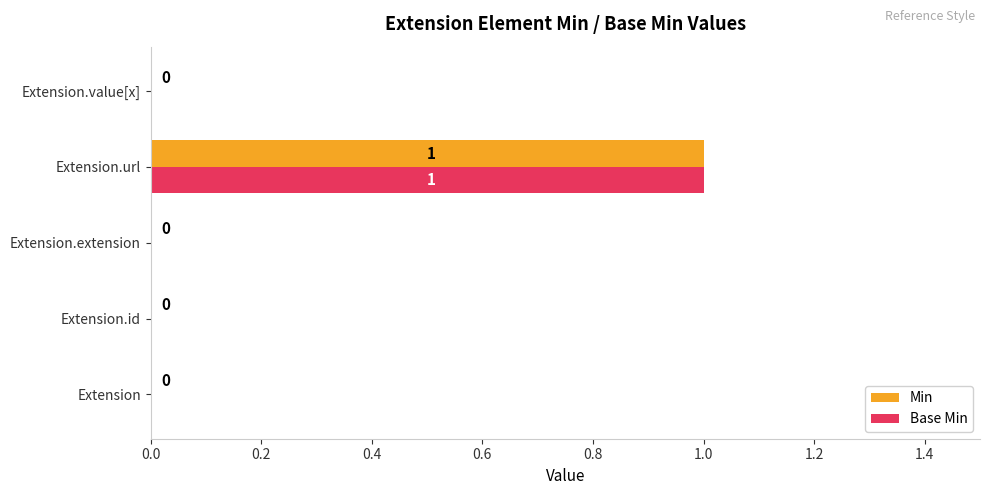

Which category has the highest value in the Base Min series?

Extension.url